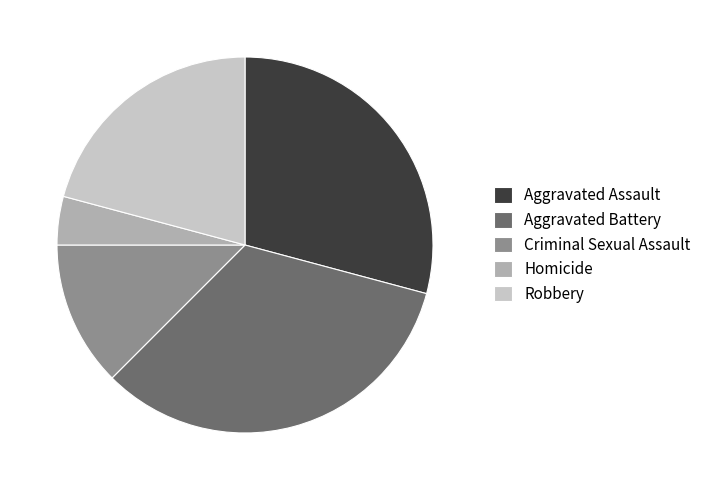

Between Homicide and Robbery, which is larger?

Robbery